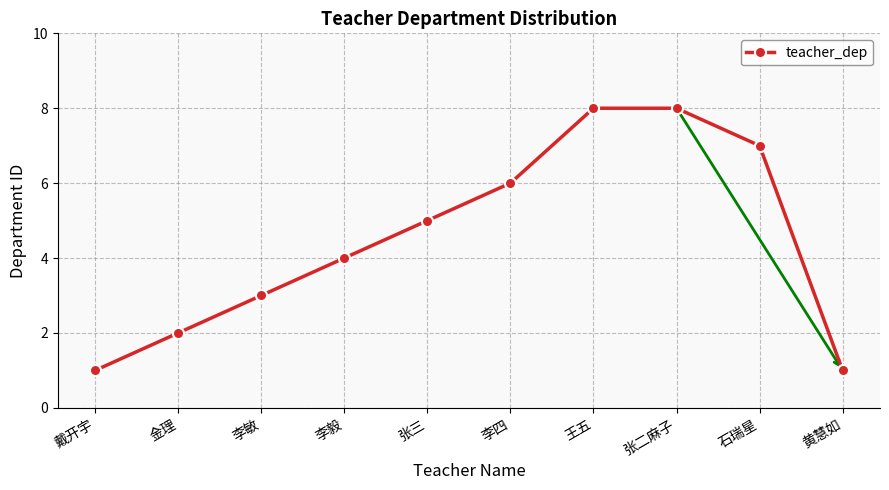

What is the maximum value shown in the chart?

8